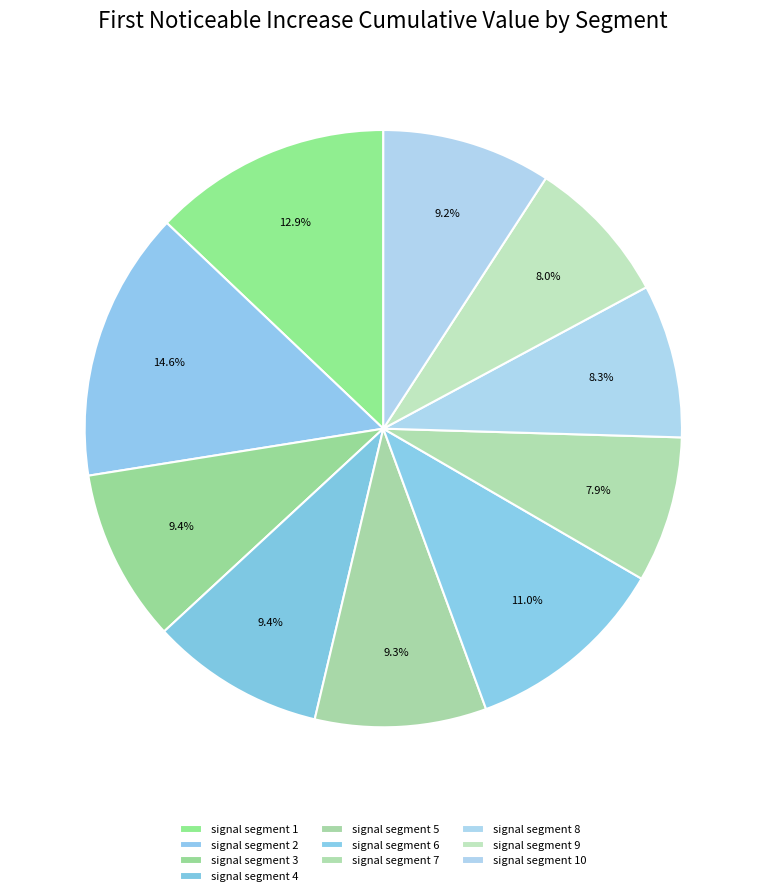

To the nearest percent, what is the combined percentage of signal segment 3 and signal segment 2?

24%